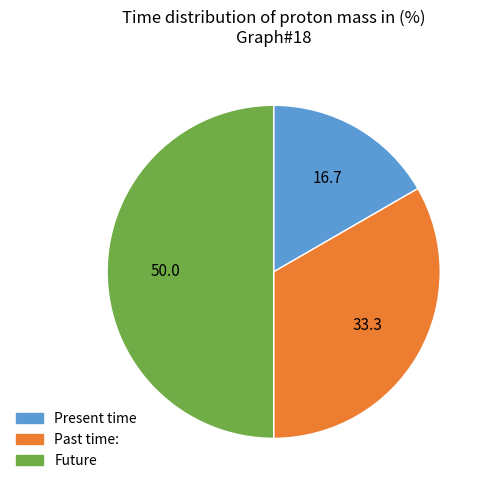

What is the largest slice in the pie chart?

3